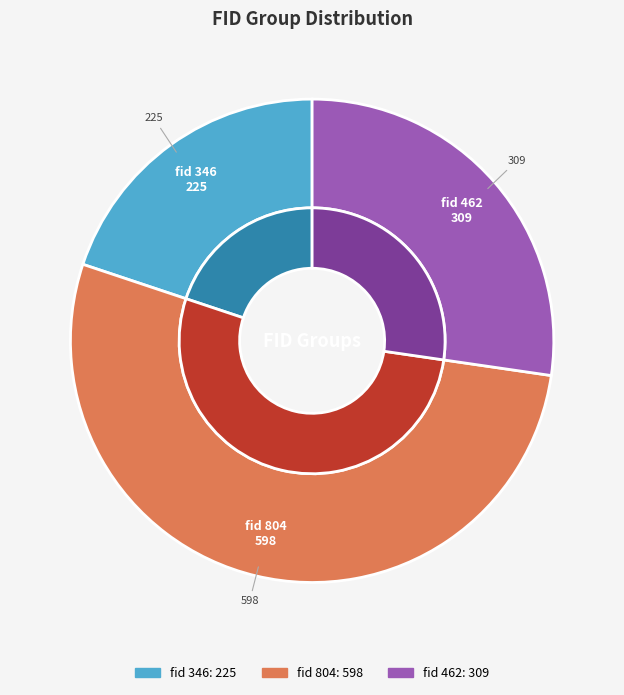

How many segments does this pie chart have?

3